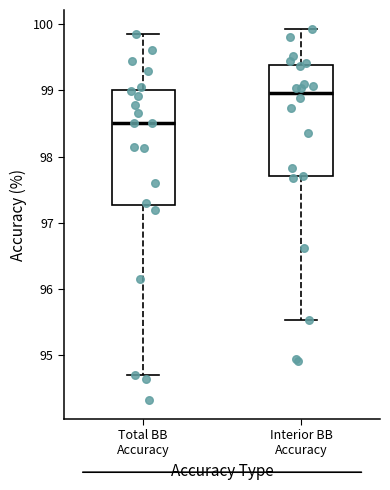

Reading left to right, read every box against the y-axis: the position of its median line, the range the box covers, and the ends of its whiskers. The values are not printed on the chart, so give them approximately, as read against the axis.

Total BB Accuracy: median 98.5, box 97.3 to 99.0, whiskers 94.7 to 99.9
Interior BB Accuracy: median 99.0, box 97.7 to 99.4, whiskers 95.5 to 99.9